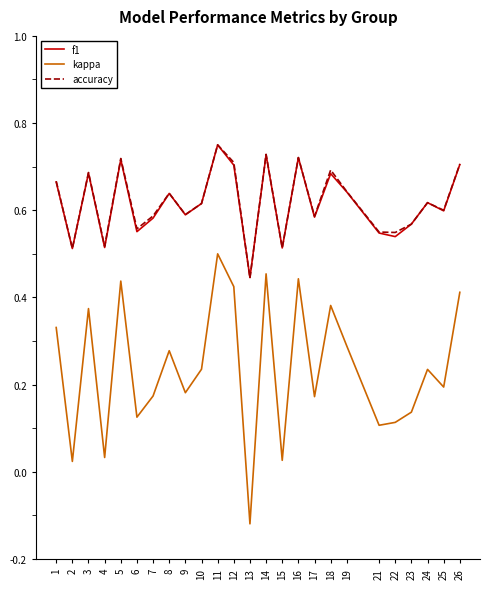

How many interior local peaks does the kappa series have?

8